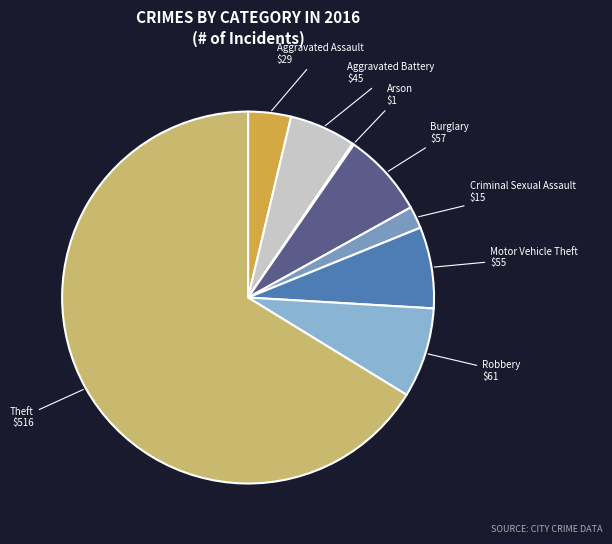

Between Theft and Burglary, which is larger?

Theft